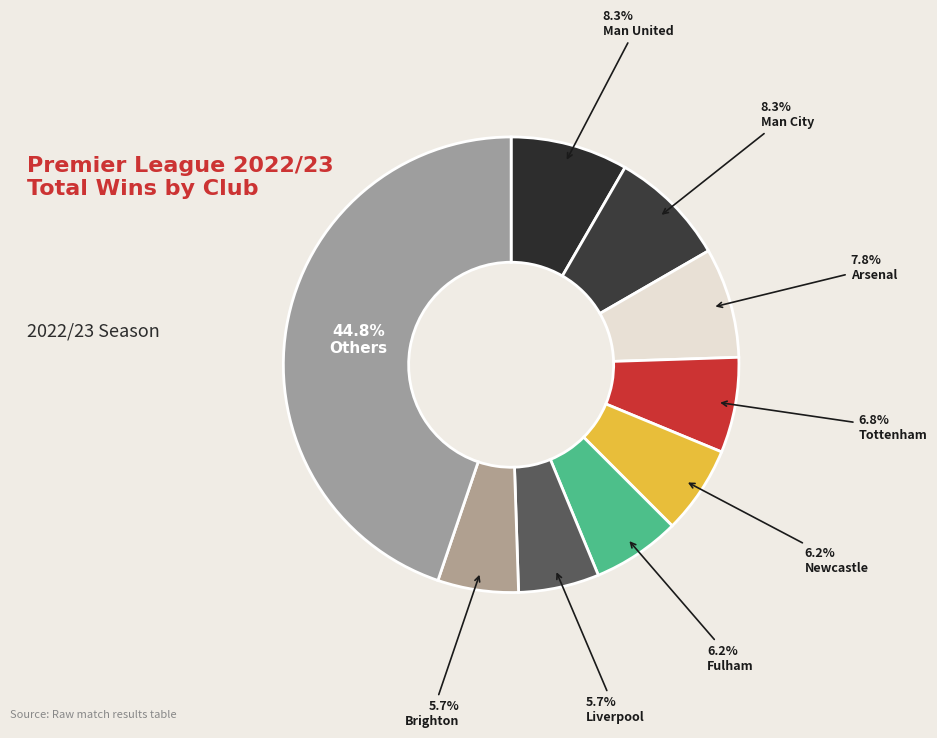

Count the number of slices in the pie.

9